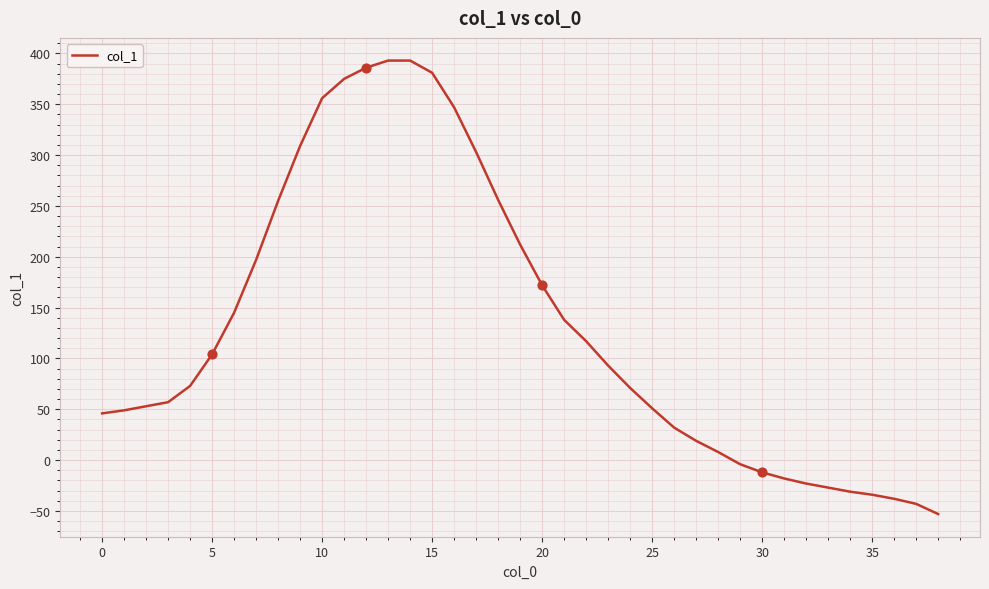

What is the smallest value displayed?

-53